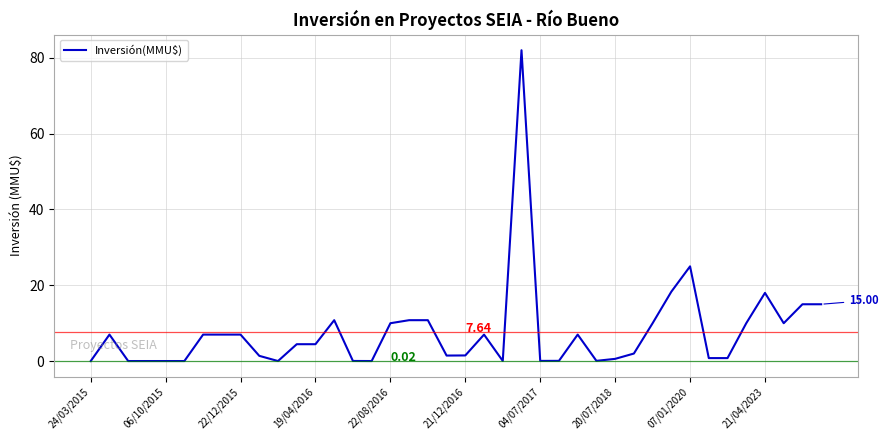

What is the difference between the second highest and minimum values?

25.0